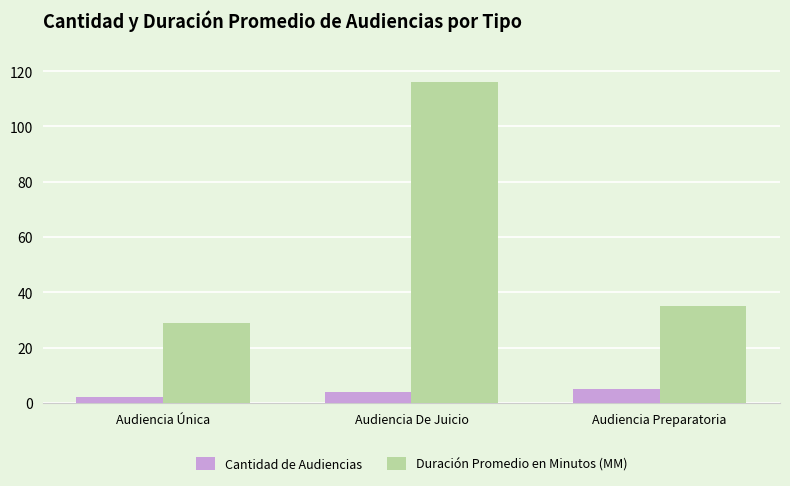

What is the label of the 2nd bar from the left?

Audiencia De Juicio